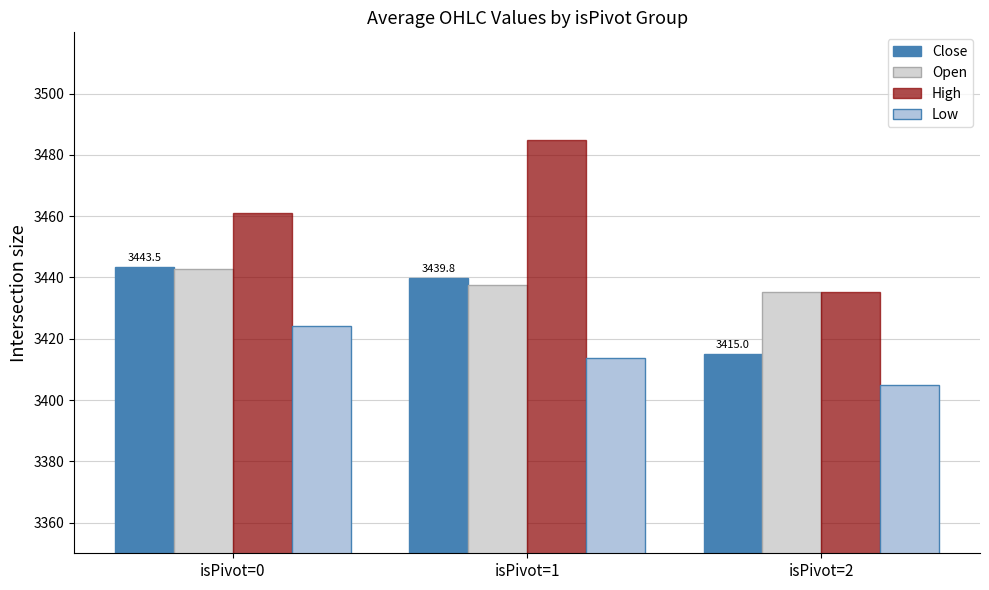

What is the difference between the maximum and second lowest values in the High series?

23.8